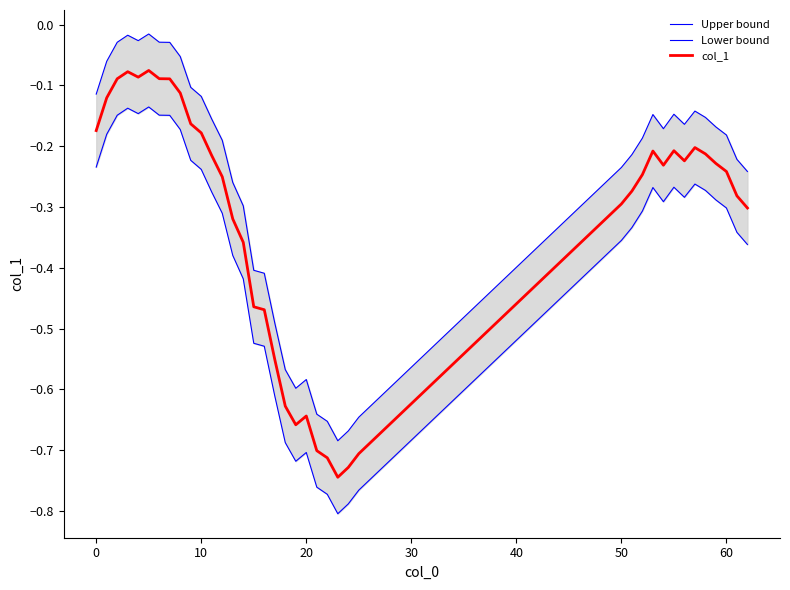

List the series in order of their overall mean, highest first.

Upper bound, col_1, Lower bound